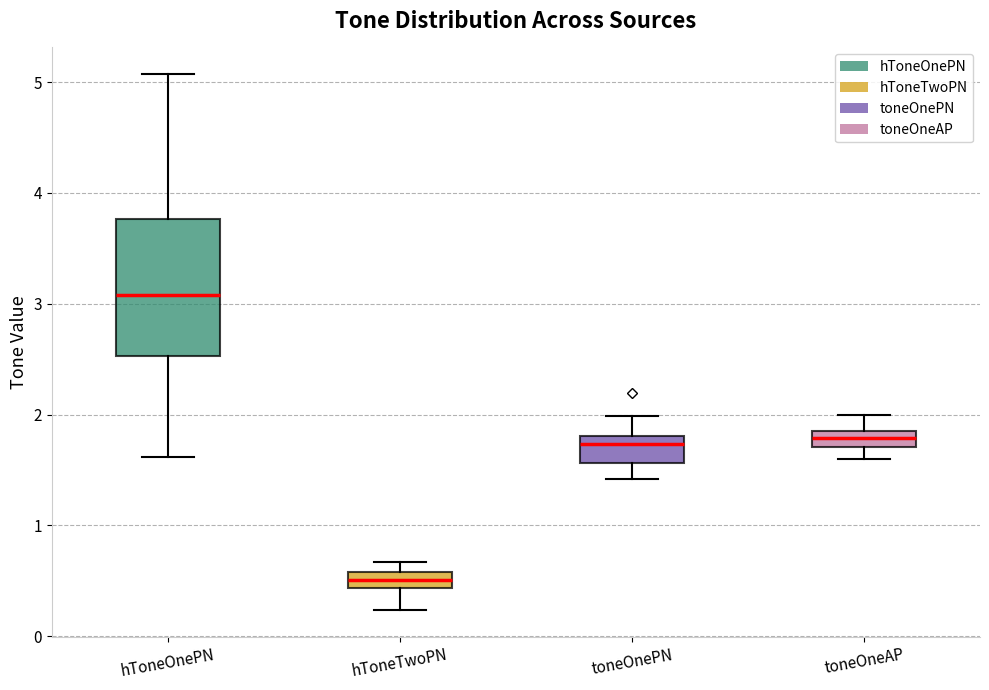

Where does the median line of the box for toneOnePN sit on the y-axis? The values are not printed on the chart, so give them approximately, as read against the axis.

1.7